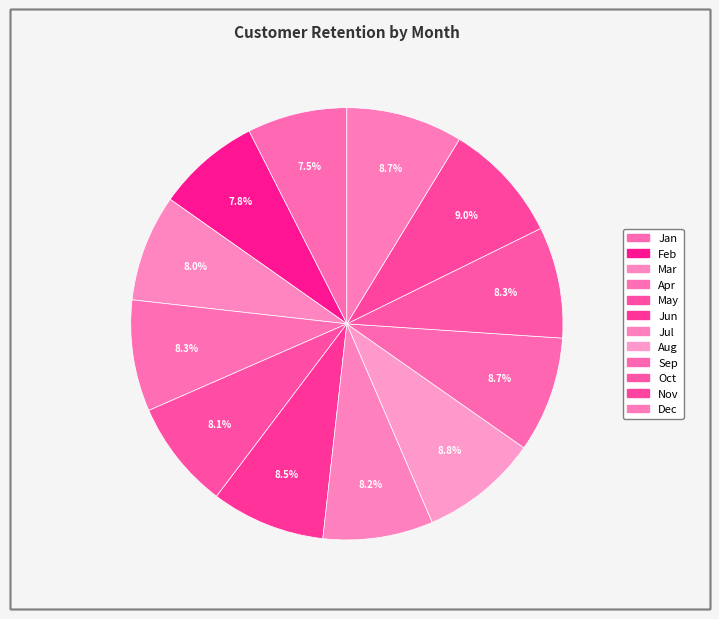

How many slices are in this pie chart?

12